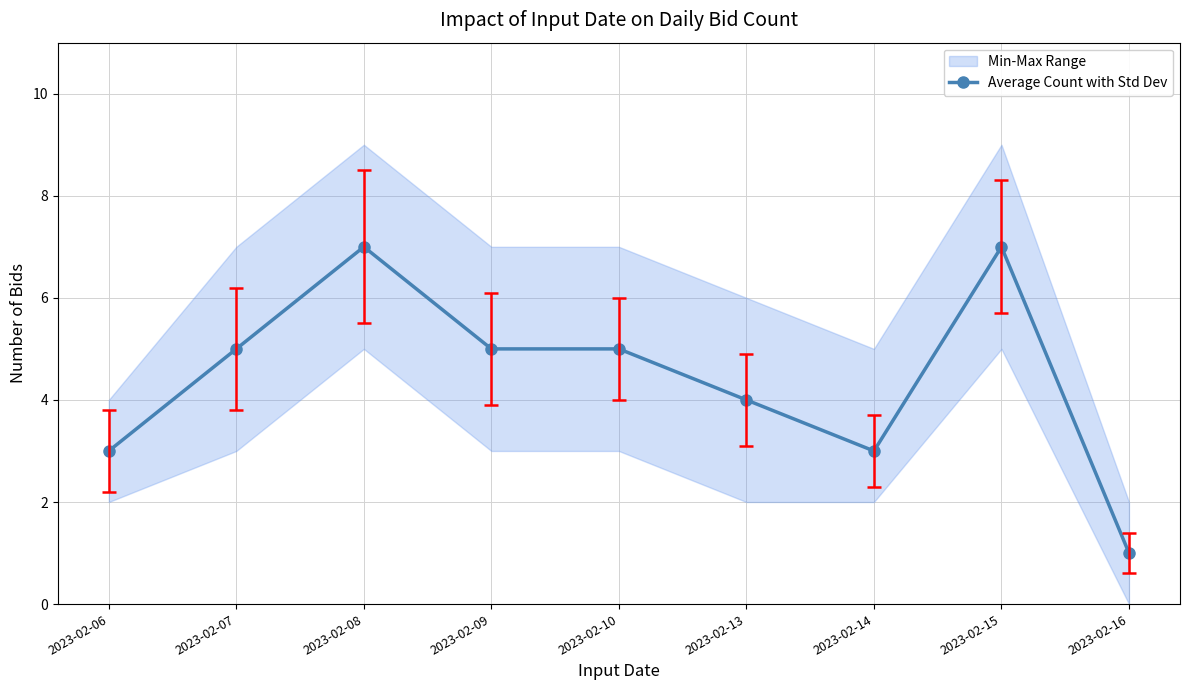

How many points are lower than both their immediate neighbors (excluding endpoints)?

1